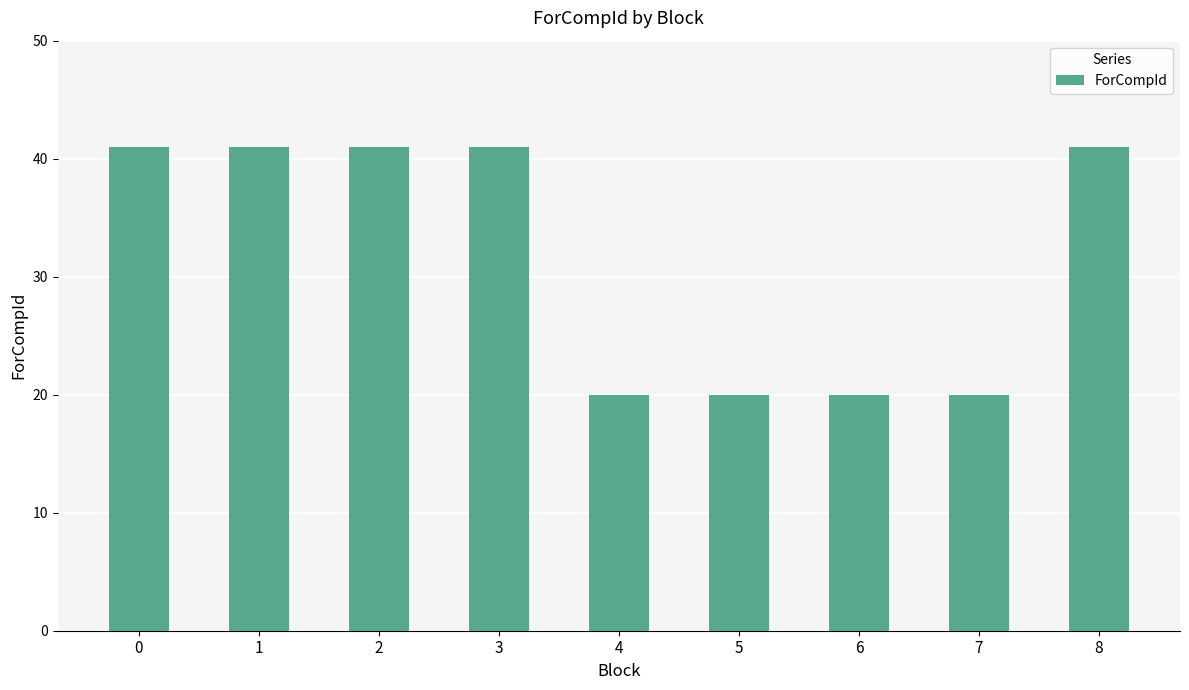

How many bars are there in total?

9